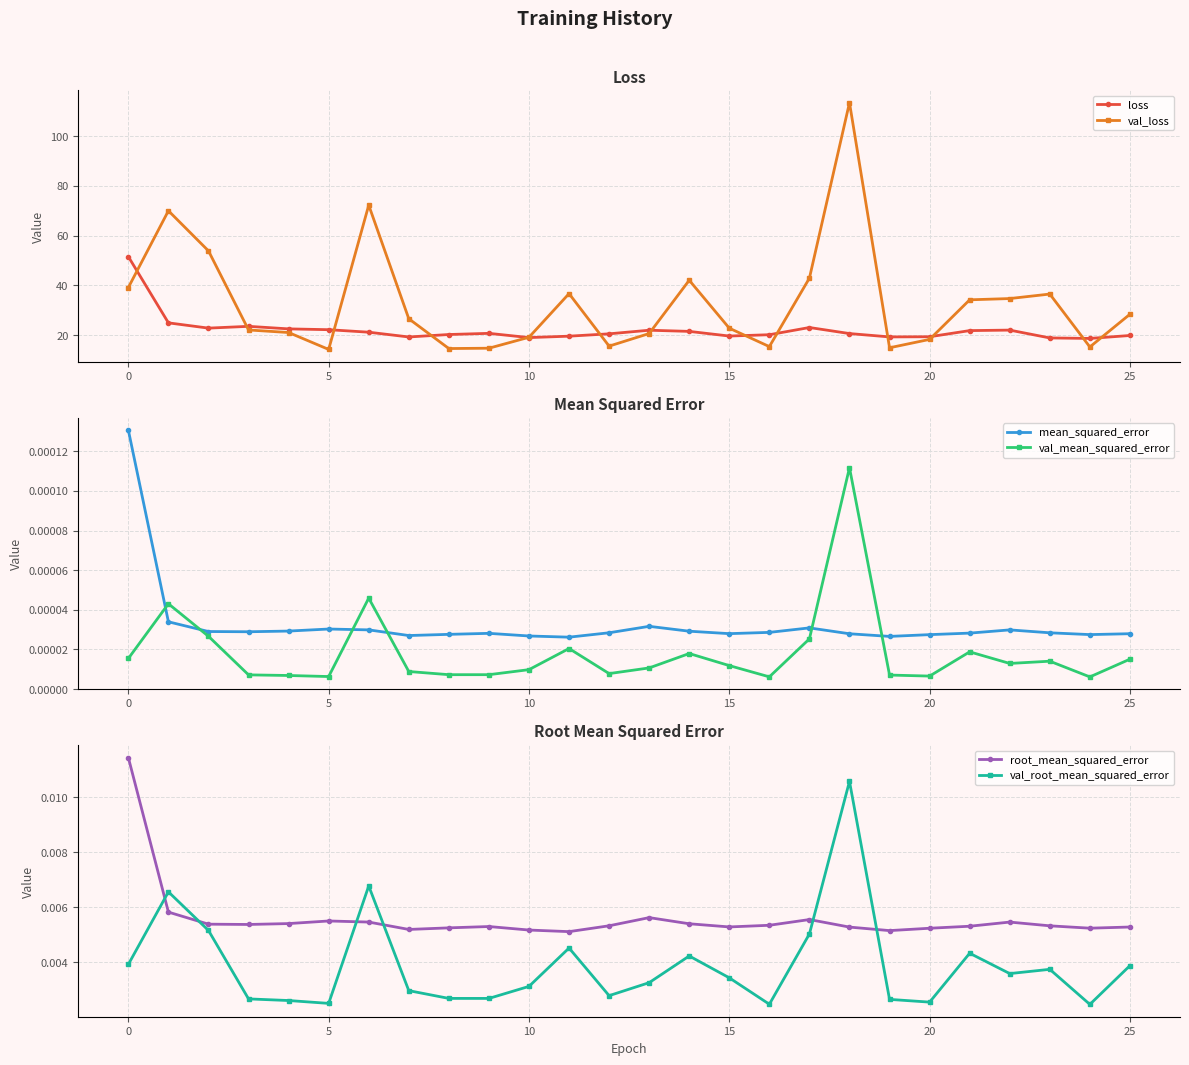

Which series ends up on top after the final intersection of val_root_mean_squared_error and root_mean_squared_error?

root_mean_squared_error